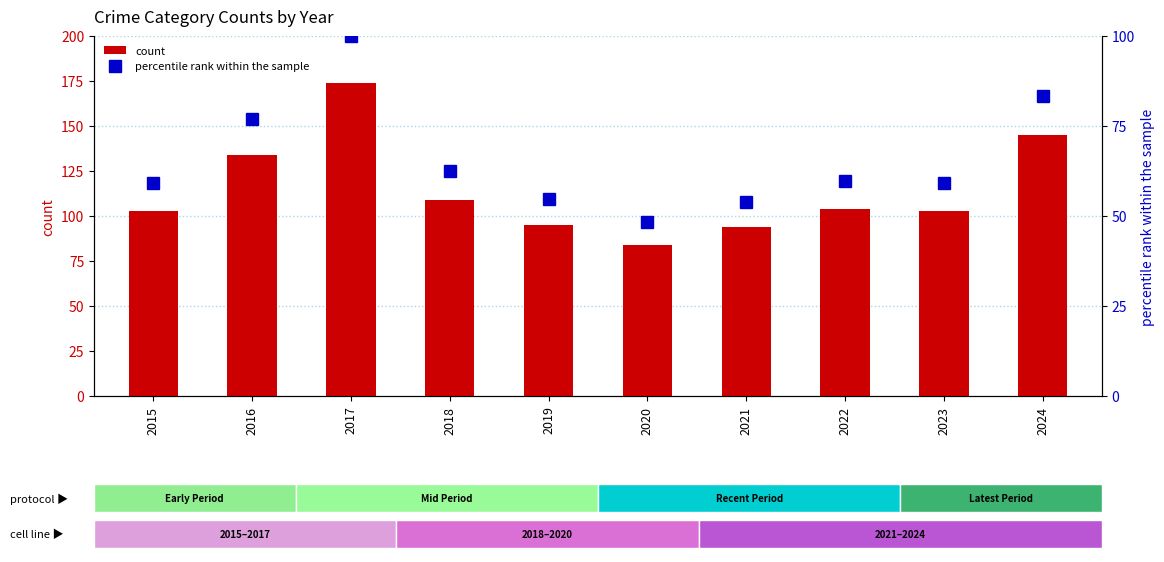

Reading right to left, transcribe all the data shown in this chart.

count: 145.0	103.0	104.0	94.0	84.0	95.0	109.0	174.0	134.0	103.0
percentile rank within the sample: 83.3	59.2	59.8	54.0	48.3	54.6	62.6	100.0	77.0	59.2